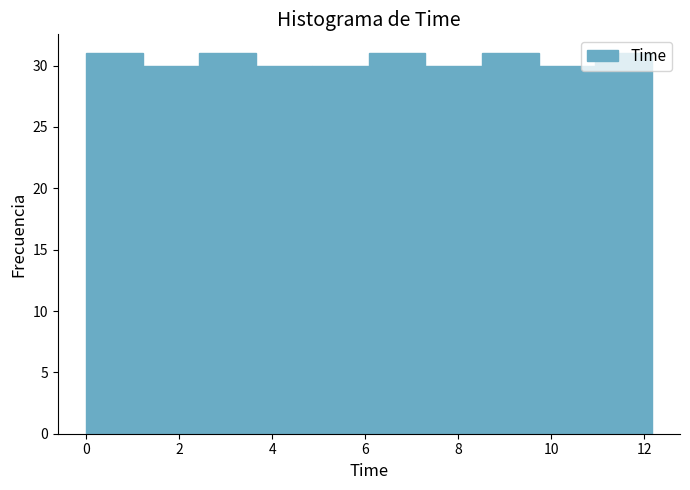

Reading left to right, list every bar in this chart as the range it spans on the x-axis followed by its height. Neither the bar edges nor the heights are printed on the chart, so give them approximately, as read against the axes.

0.0 to 1.2: 31
1.2 to 2.4: 30
2.4 to 3.6: 31
3.6 to 4.8: 30
4.8 to 6.0: 30
6.0 to 7.2: 31
7.2 to 8.6: 30
8.6 to 9.8: 31
9.8 to 11.0: 30
11.0 to 12.2: 31